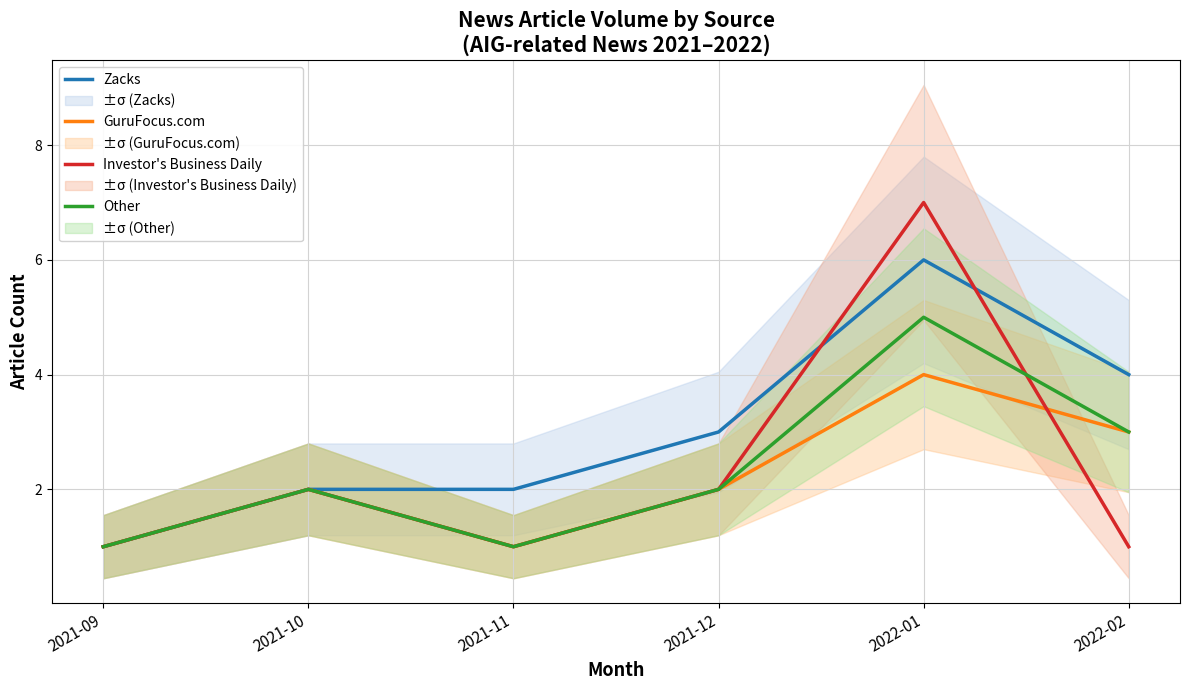

Is the value of GuruFocus.com at 2022-01 greater than the value of Investor's Business Daily at 2022-01?

No